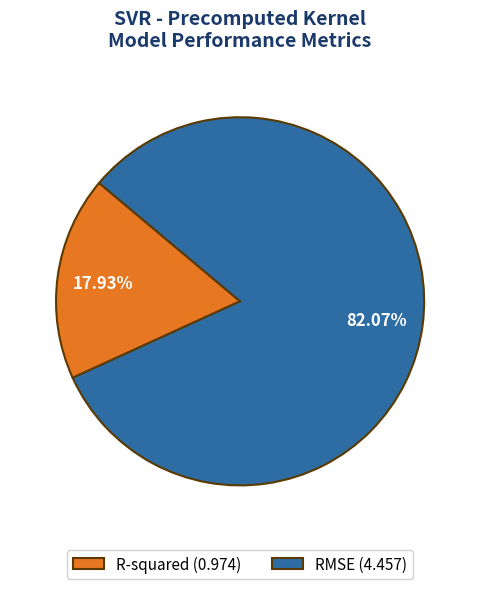

Approximately how many times larger is the value at R-squared compared to RMSE?

0.2